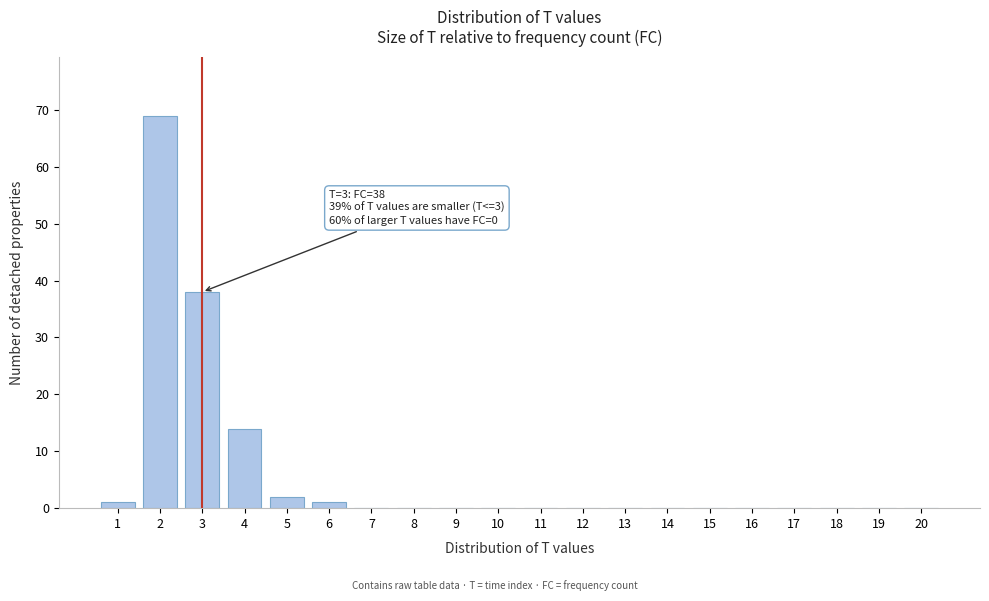

Reading left to right, what are all the values shown in this chart?

1=1	2=69	3=38	4=14	5=2	6=1	7=0	8=0	9=0	10=0	11=0	12=0	13=0	14=0	15=0	16=0	17=0	18=0	19=0	20=0